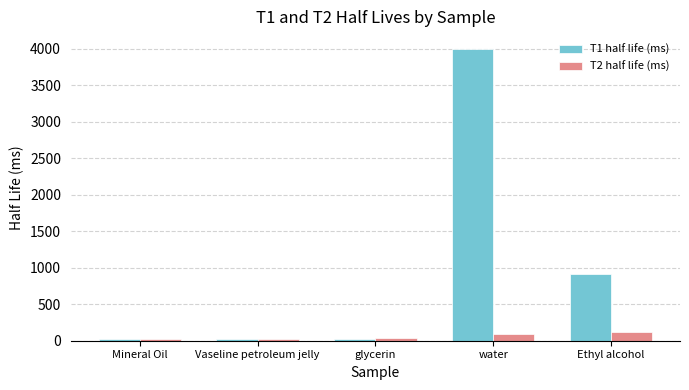

Where is T1 half life (ms) nearest to the value 2009?

Ethyl alcohol